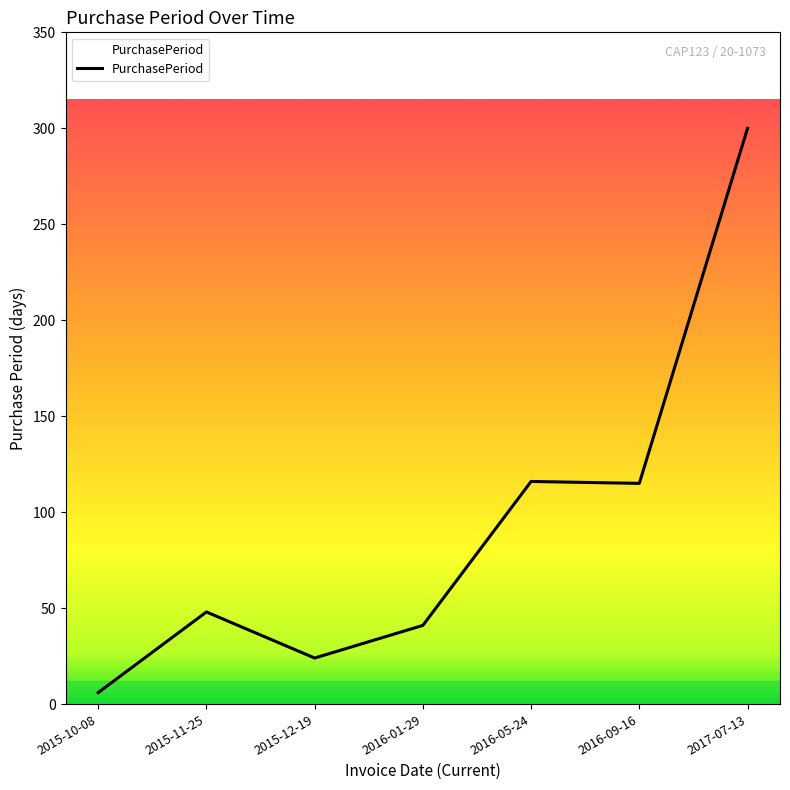

Which category has the lowest value across all series?

2015-10-08